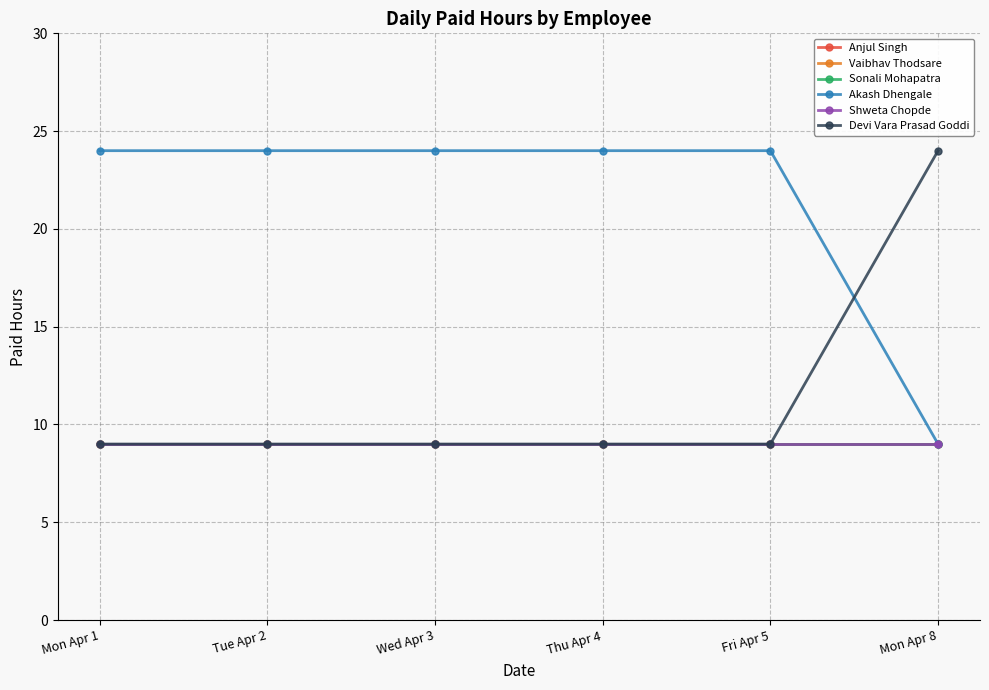

At how many categories does at least one series exceed 23?

6